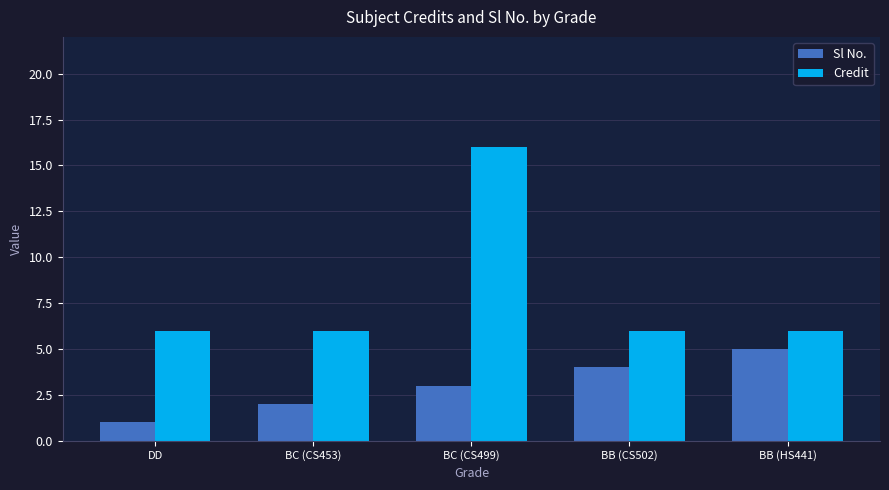

What is the sum of the Credit values at BB (HS441) and BB (CS502)?

12